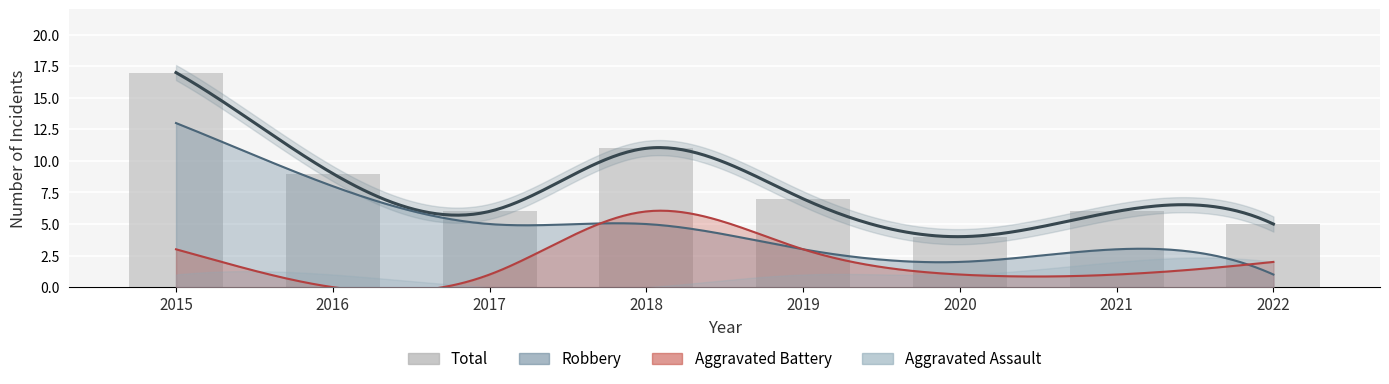

Is it true that the value at 2015 is 17?

True